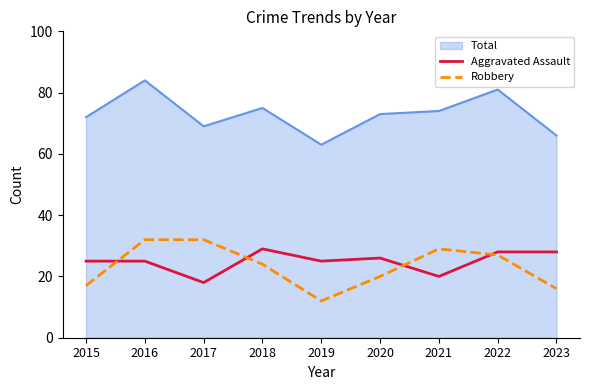

The value of Robbery at 2016 is 19. True or false?

False